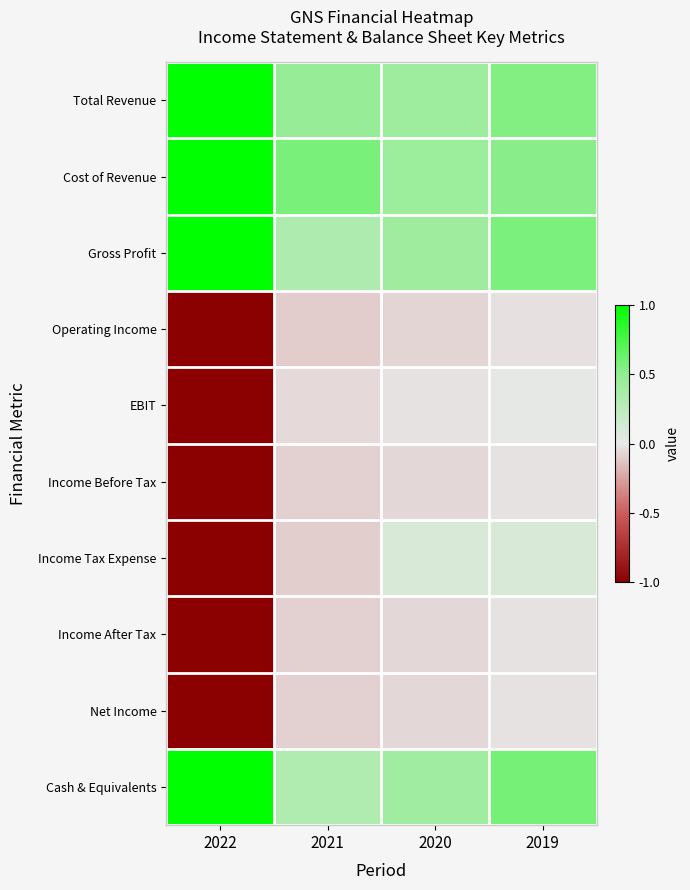

Which label corresponds to the smallest value in the chart?

2022